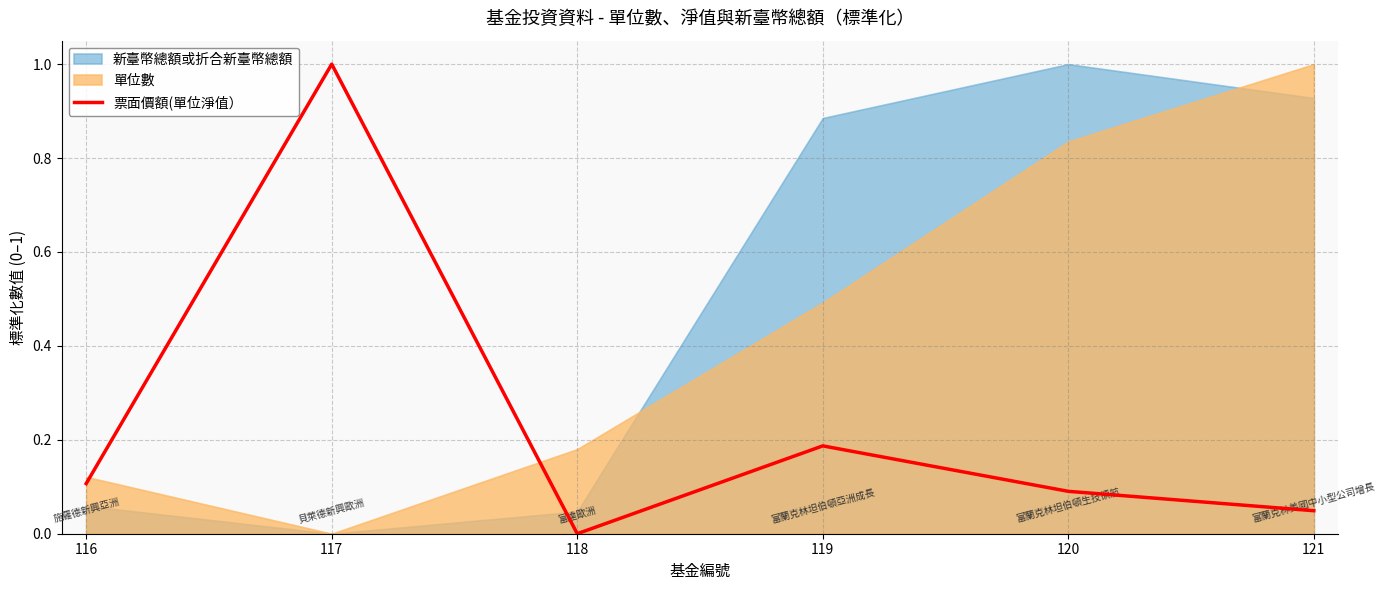

What is the difference between the maximum and second lowest values?

1.0